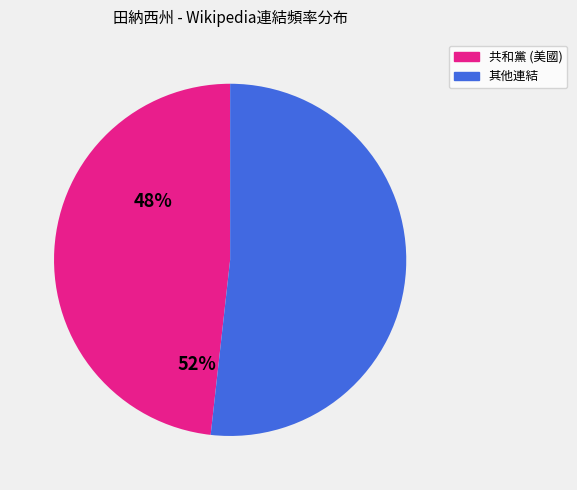

Is there any slice that represents more than half of the pie?

Yes